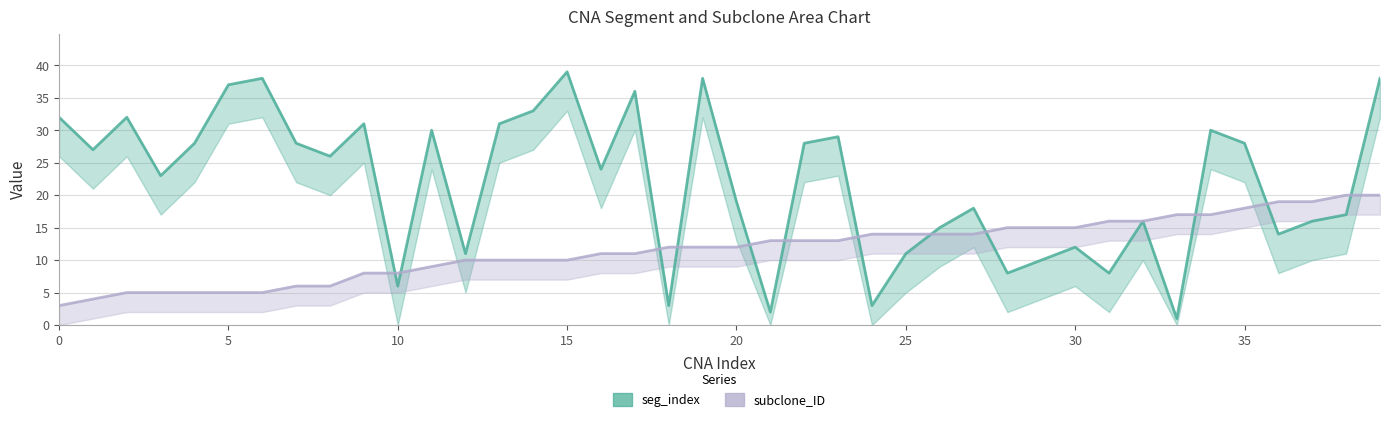

Where do subclone_ID and seg_index first cross each other?

9 and 10